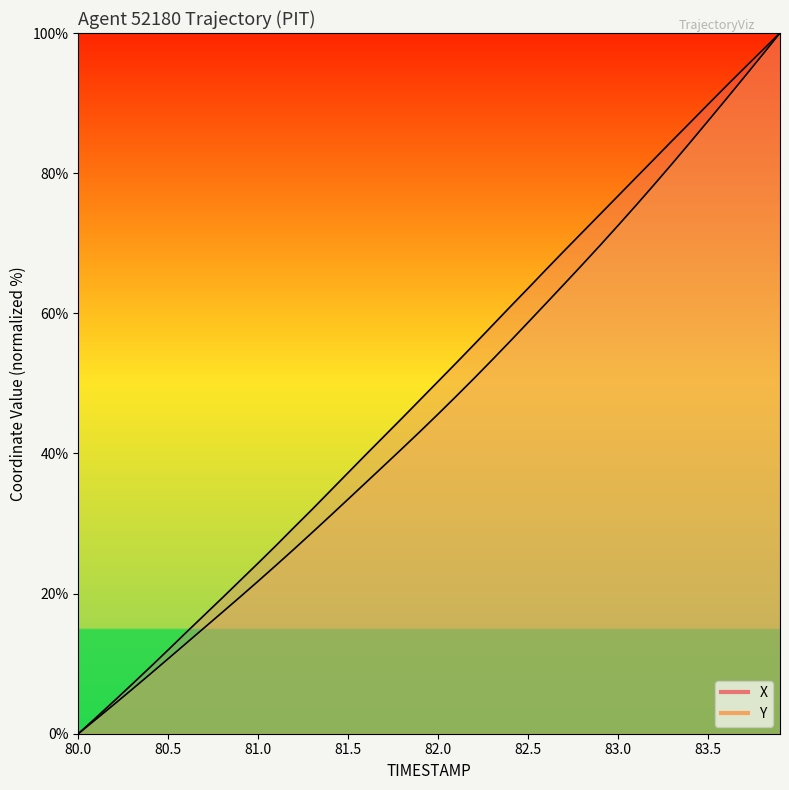

How many lines are shown in the chart?

2